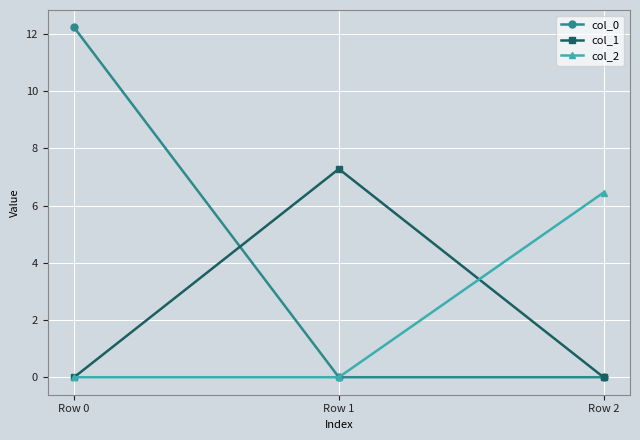

How many distinct data groups are displayed?

3